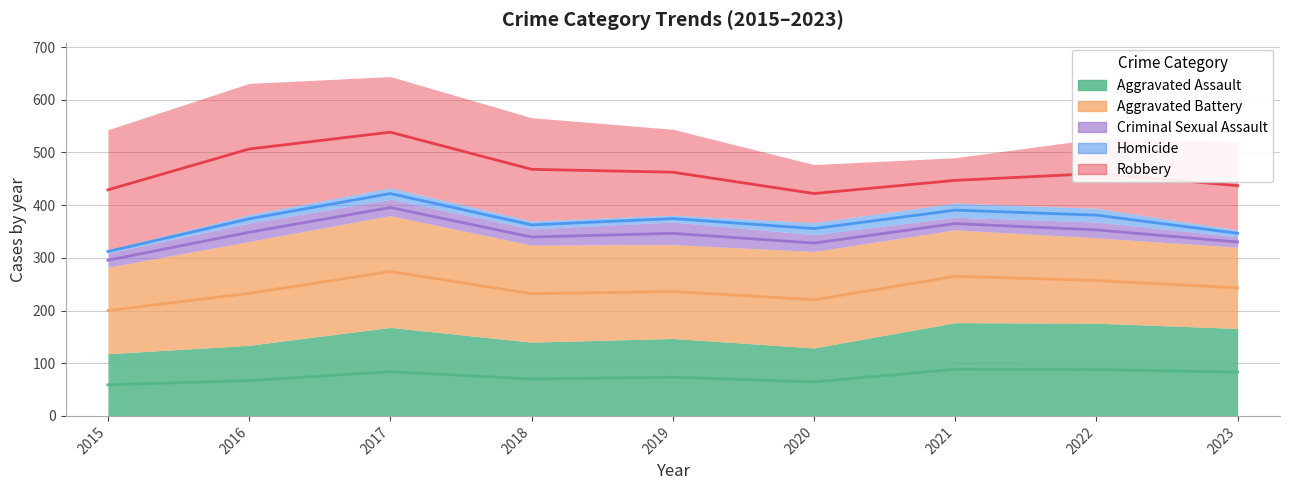

How many lines are shown in the chart?

5